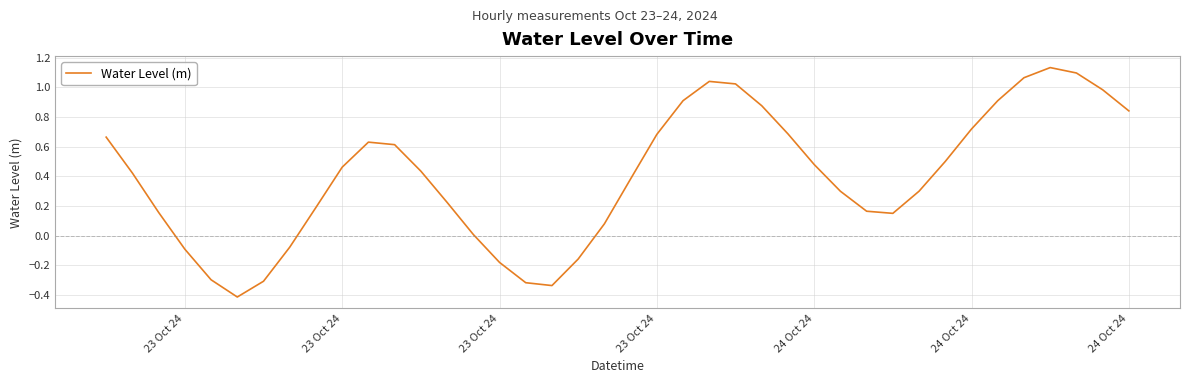

What is the difference between the maximum and minimum values?

1.5